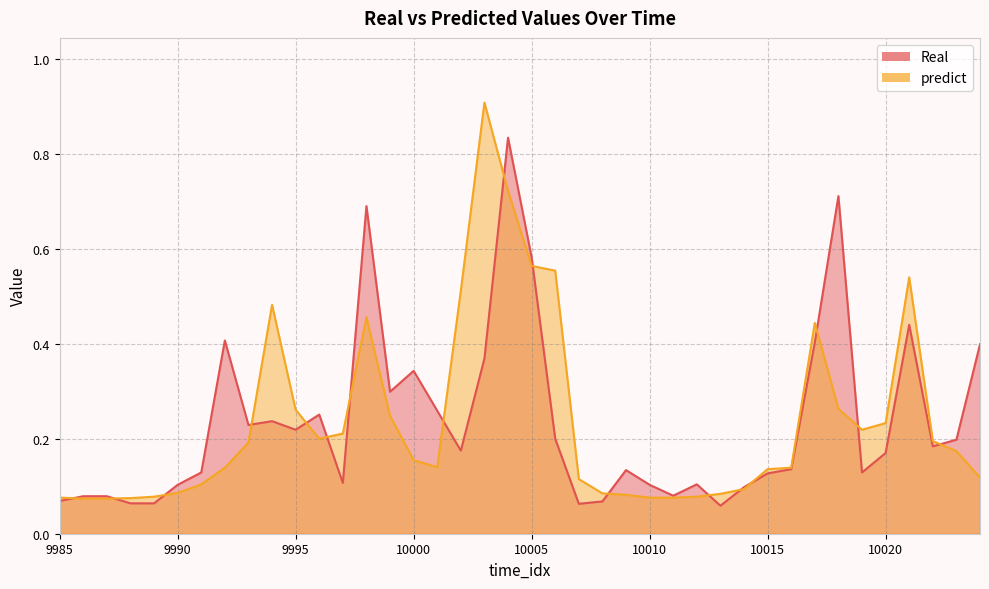

Reading left to right, list all the values displayed in this chart.

Real: 0.1	0.1	0.1	0.1	0.1	0.1	0.1	0.4	0.2	0.2	0.2	0.3	0.1	0.7	0.3	0.3	0.3	0.2	0.4	0.8	0.6	0.2	0.1	0.1	0.1	0.1	0.1	0.1	0.1	0.1	0.1	0.1	0.4	0.7	0.1	0.2	0.4	0.2	0.2	0.4
predict: 0.1	0.1	0.1	0.1	0.1	0.1	0.1	0.1	0.2	0.5	0.3	0.2	0.2	0.5	0.2	0.2	0.1	0.5	0.9	0.7	0.6	0.6	0.1	0.1	0.1	0.1	0.1	0.1	0.1	0.1	0.1	0.1	0.4	0.3	0.2	0.2	0.5	0.2	0.2	0.1